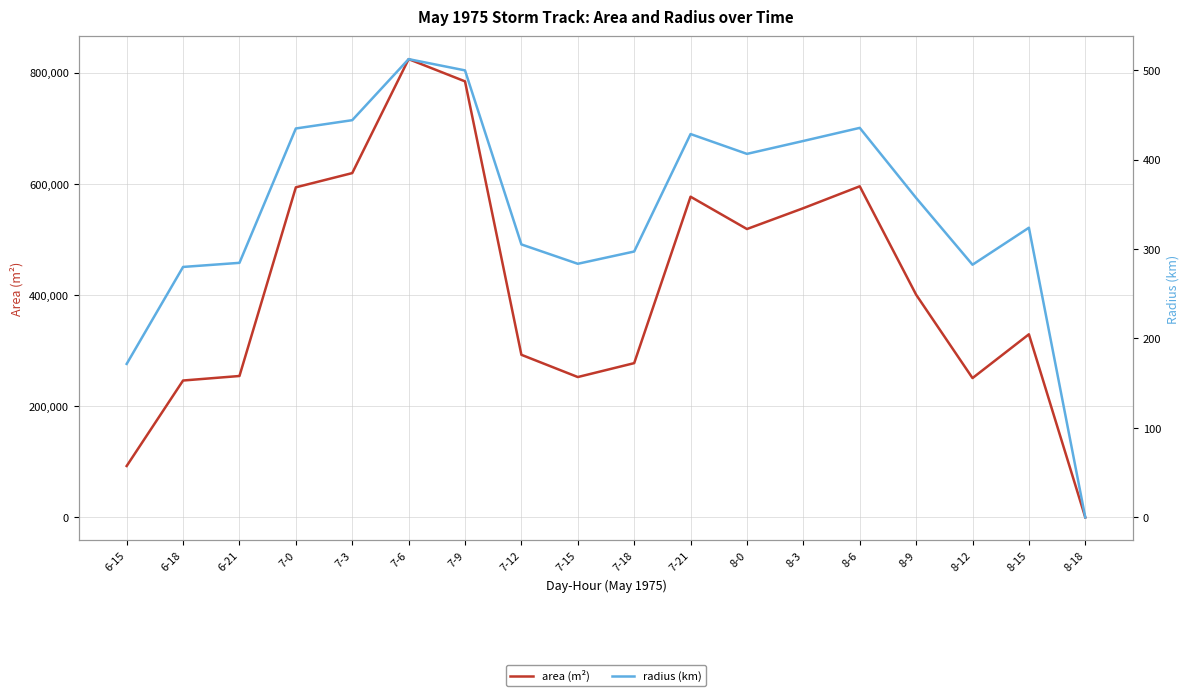

What is the sum of the area (m²) values at 7-3 and 8-0?

1138125